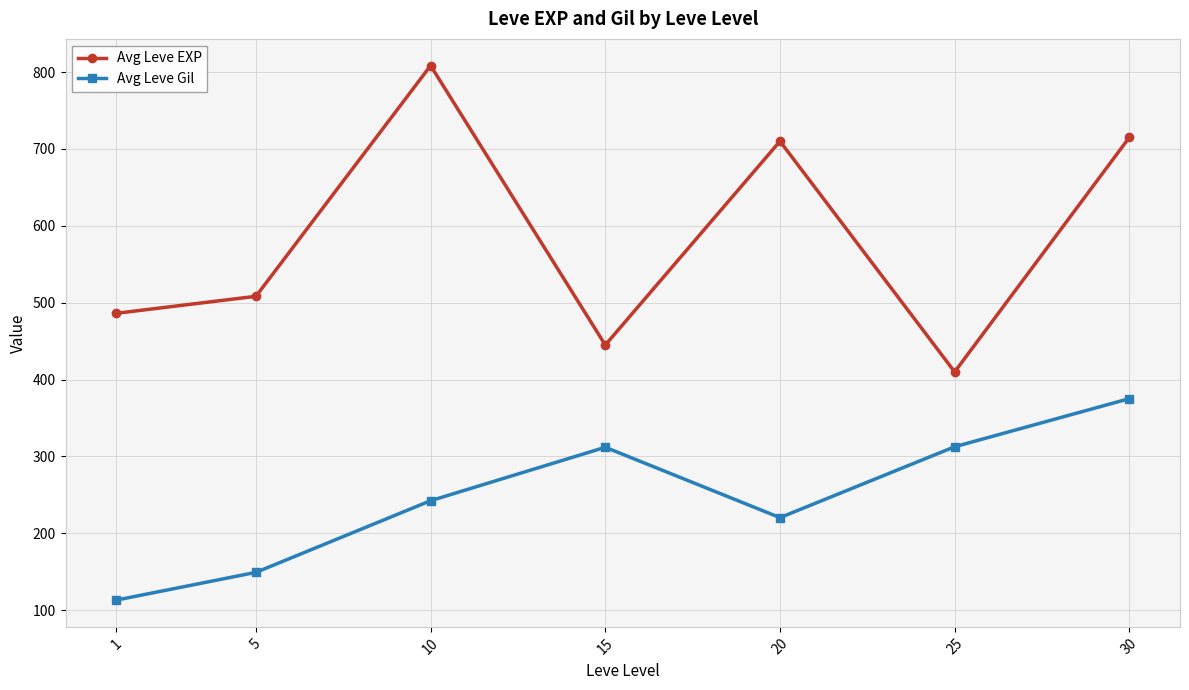

Which series has the largest total across all categories?

Avg Leve EXP